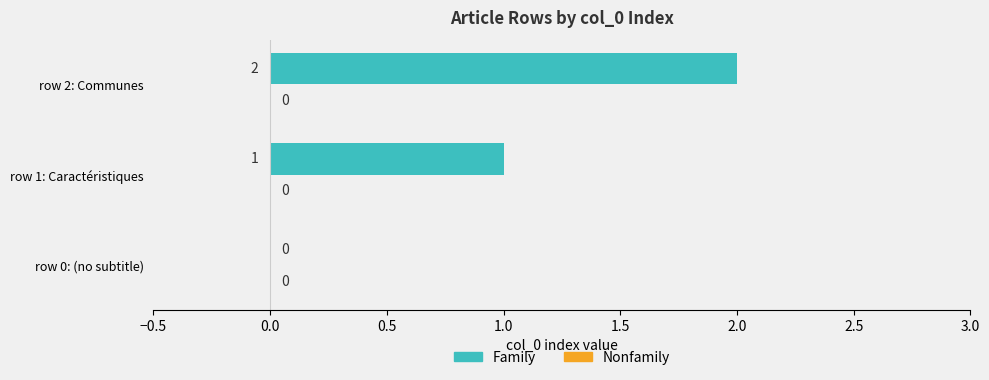

Are the bars horizontal?

Yes